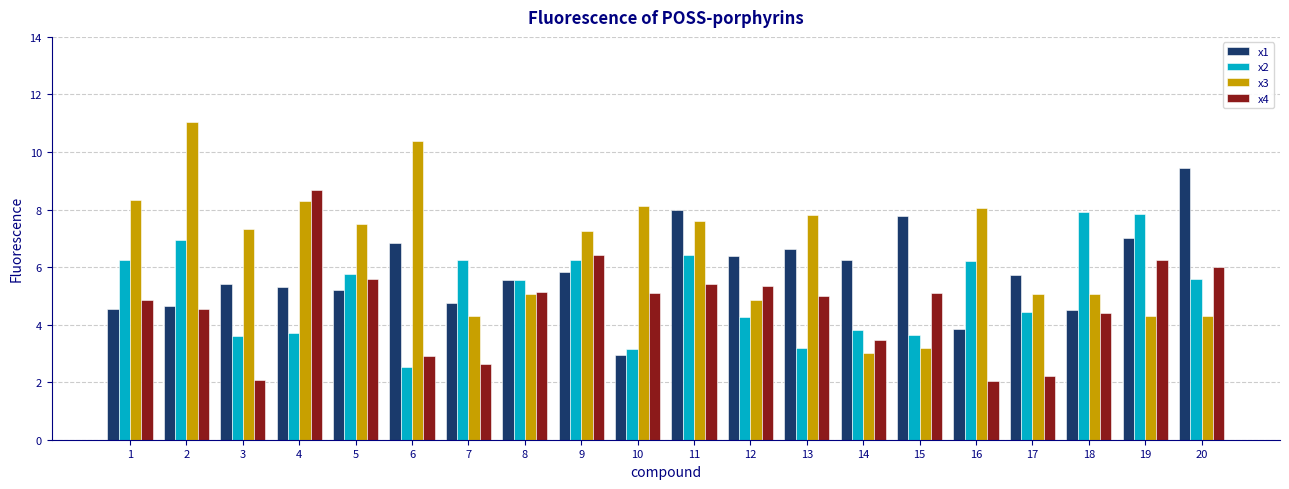

What is the lowest value of the x4 series?

2.0